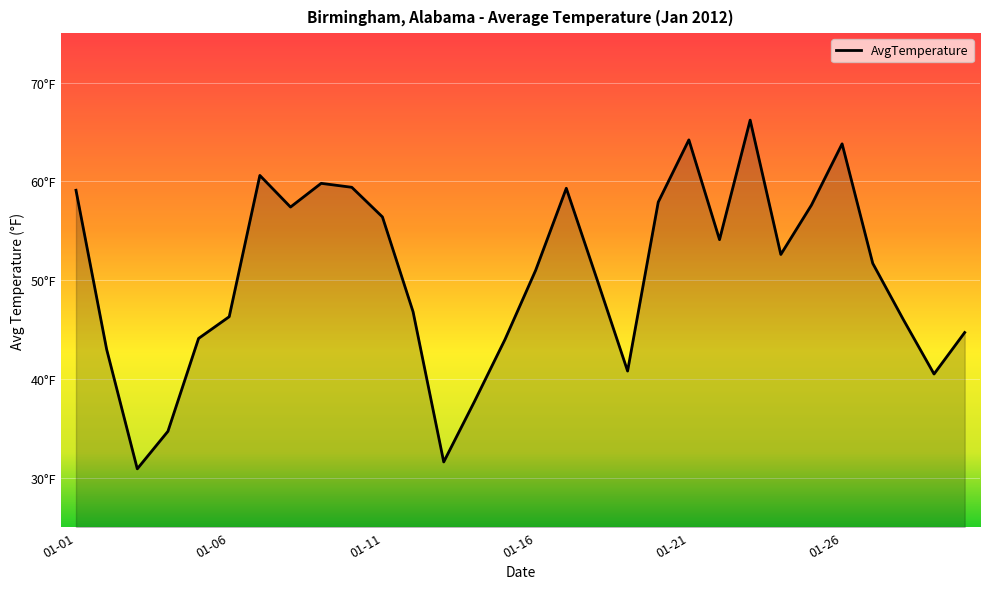

Does the chart display data point markers on the line(s)?

No